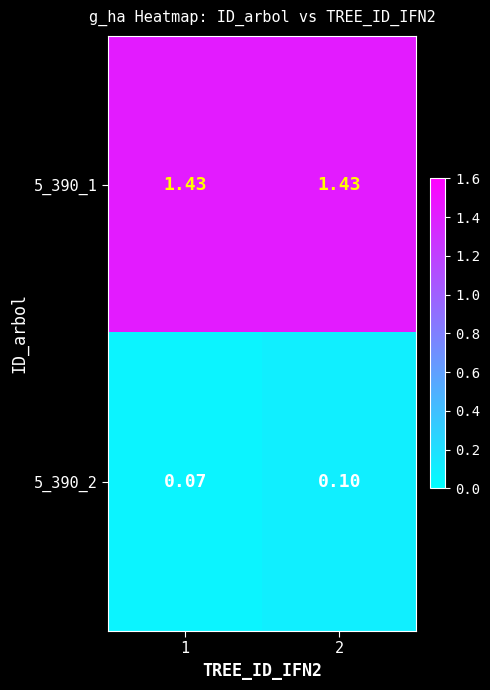

How many data points does each series have?

2